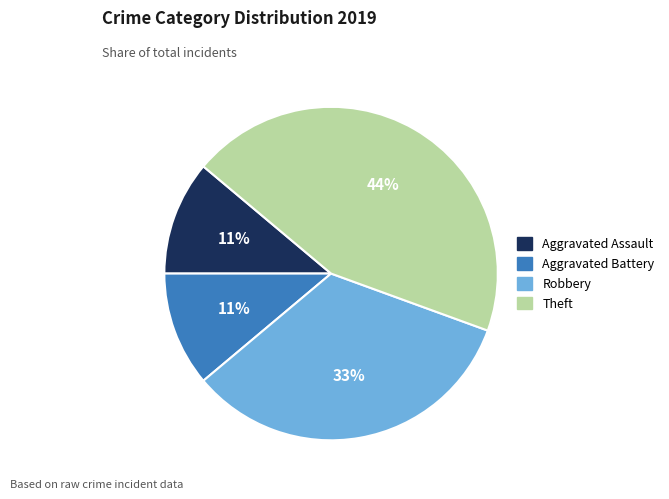

How many slices are in this pie chart?

4